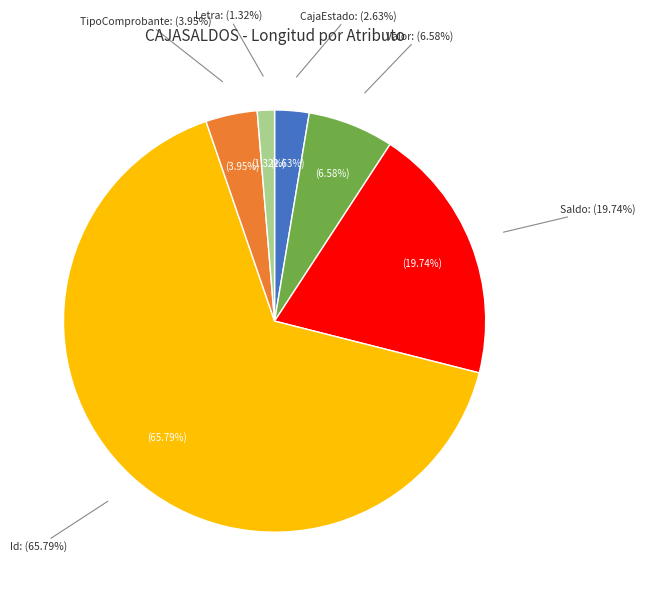

Count the number of slices in the pie.

6